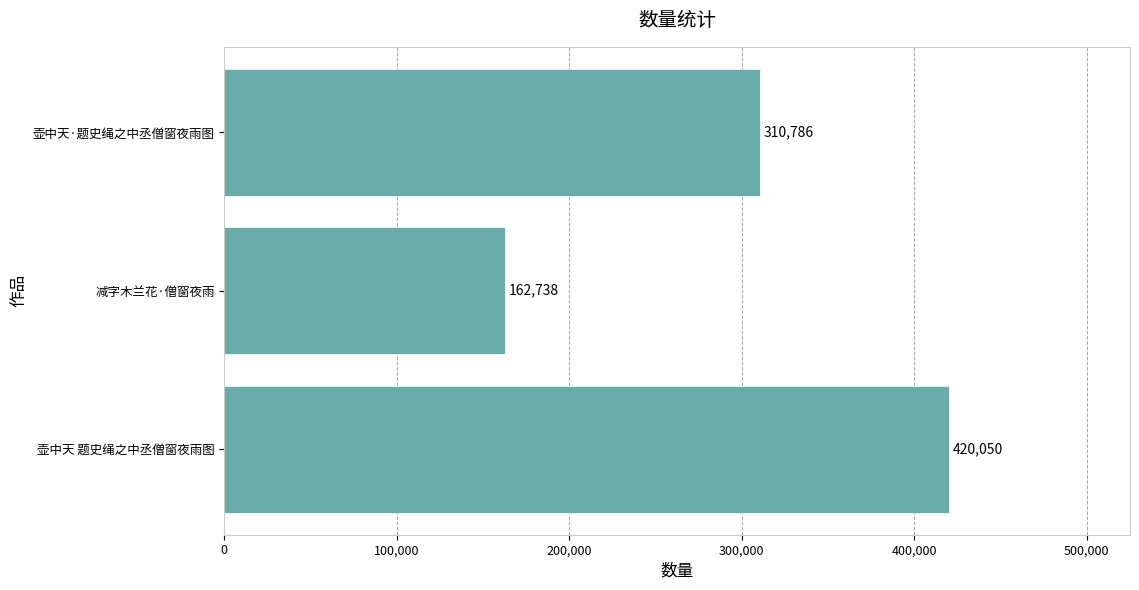

How many values are between 162738 and 420050?

3